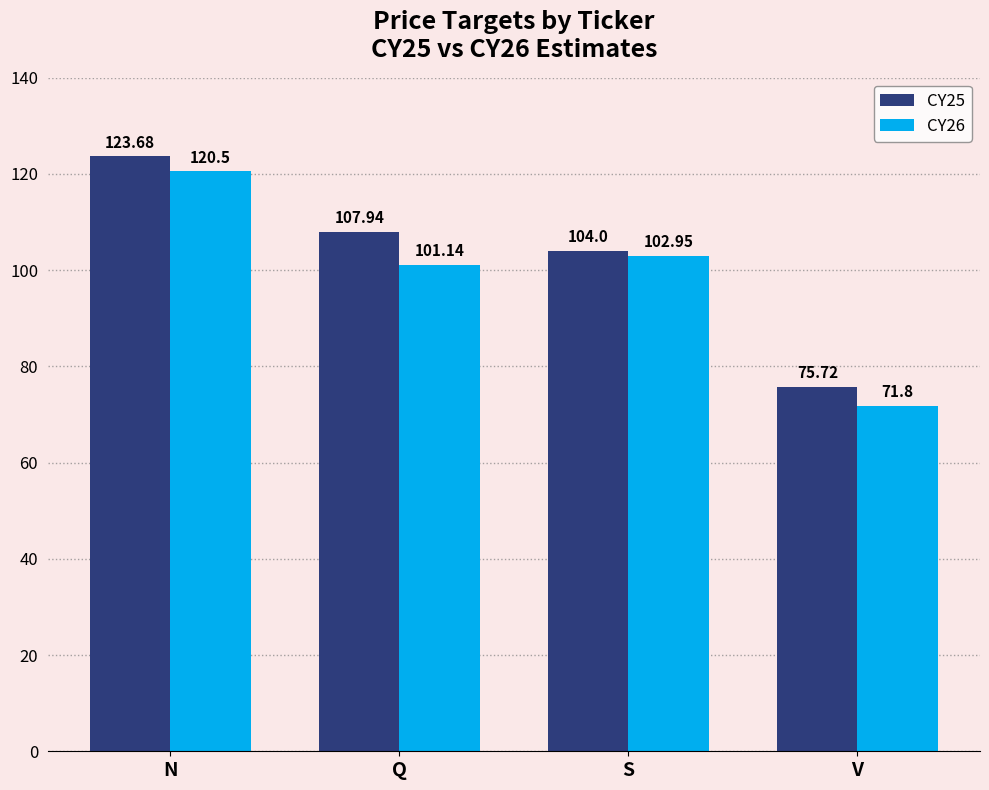

Which series has the largest range (max minus min)?

CY26